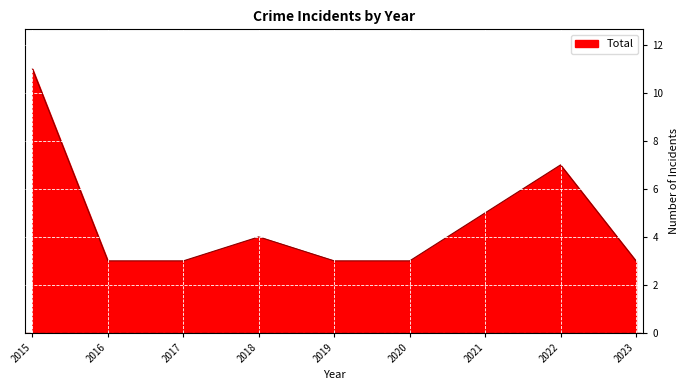

What is the minimum value shown in the chart?

3